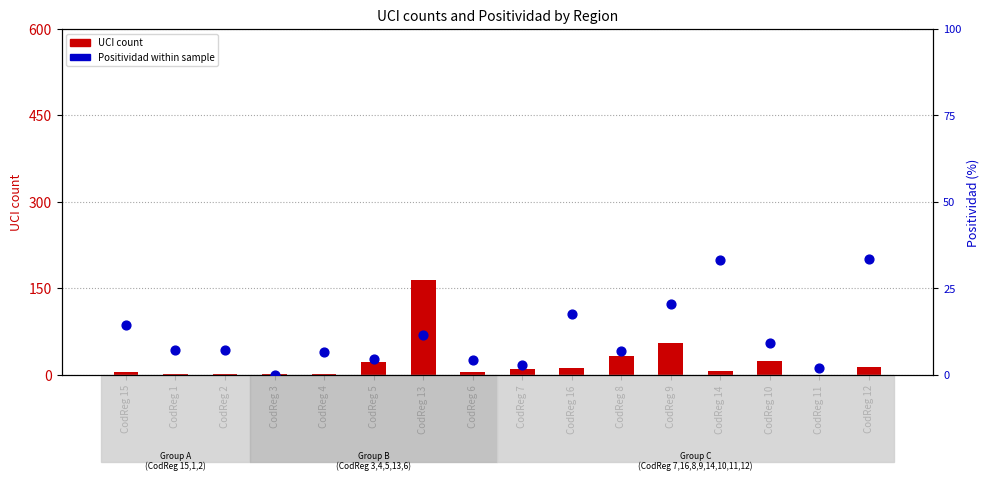

Which series contains the lowest Y value?

UCI (count)